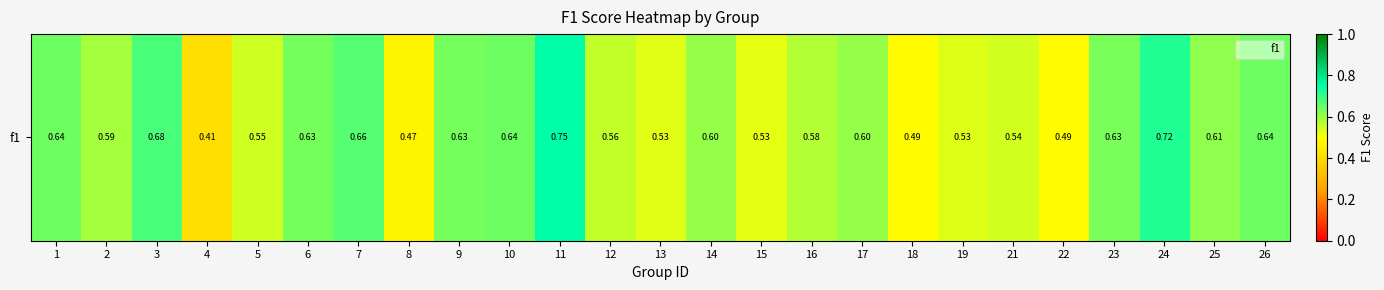

At which category does the chart reach its minimum across all series?

4